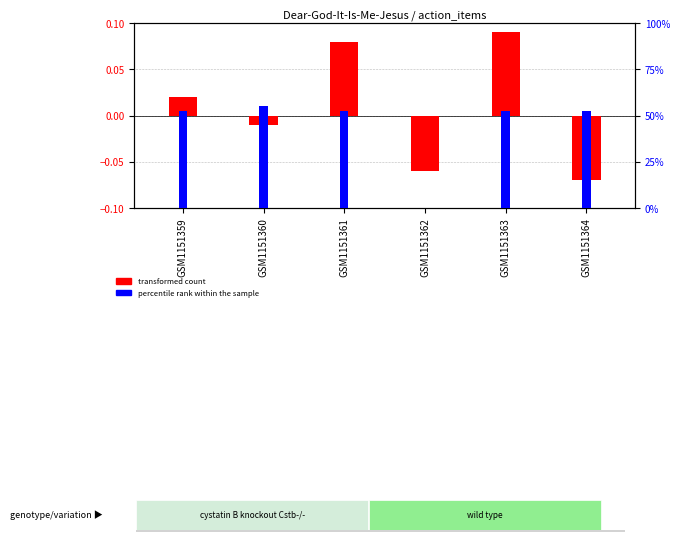

How many data points in transformed count are above 0?

3